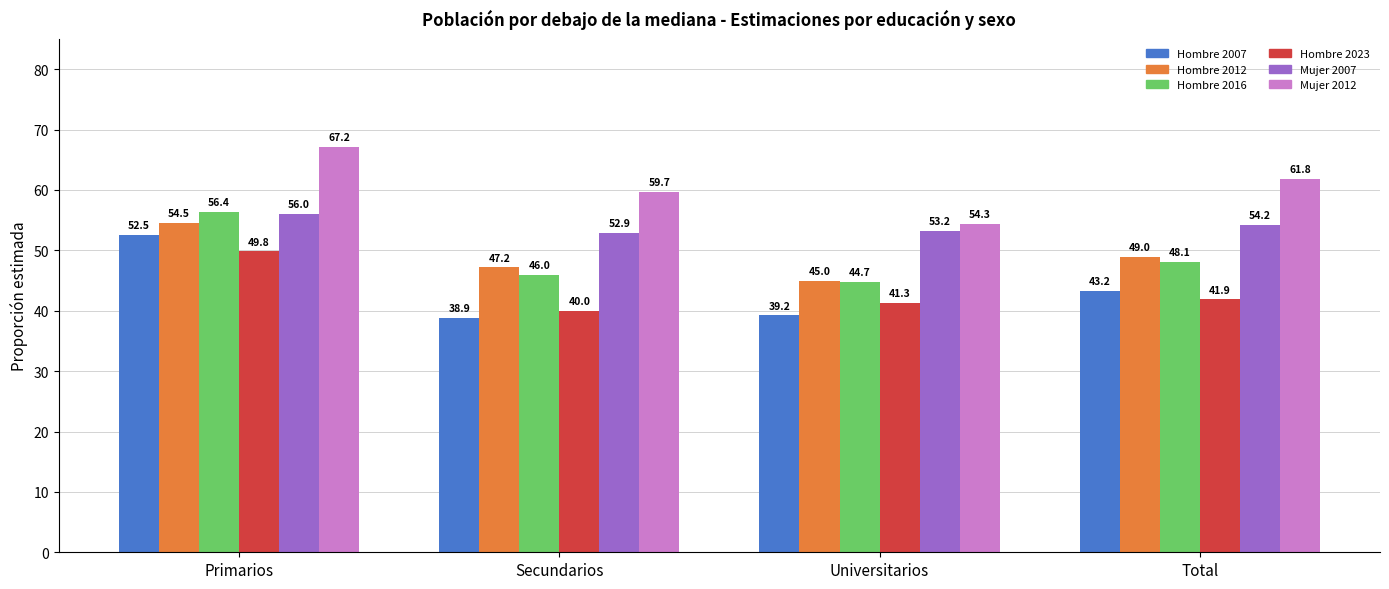

What are all the series names shown in the legend?

Hombre 2007, Hombre 2012, Hombre 2016, Hombre 2023, Mujer 2007, Mujer 2012